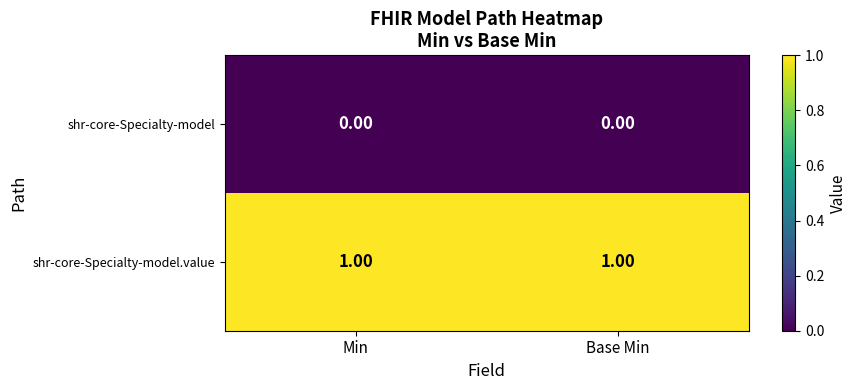

List the series in order of their overall mean, highest first.

shr-core-Specialty-model.value, shr-core-Specialty-model